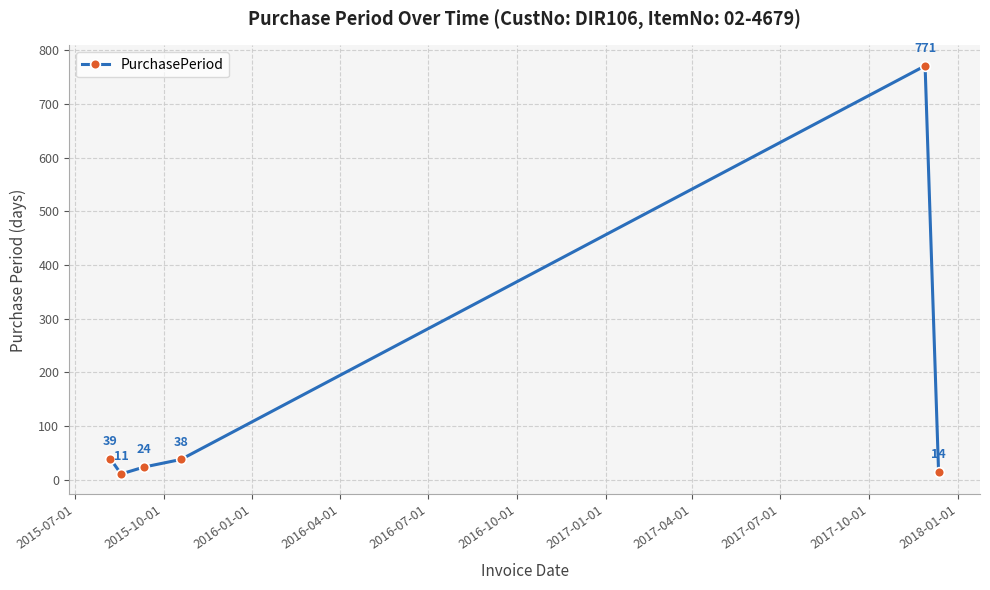

Is this an area chart (filled region under the line)?

No